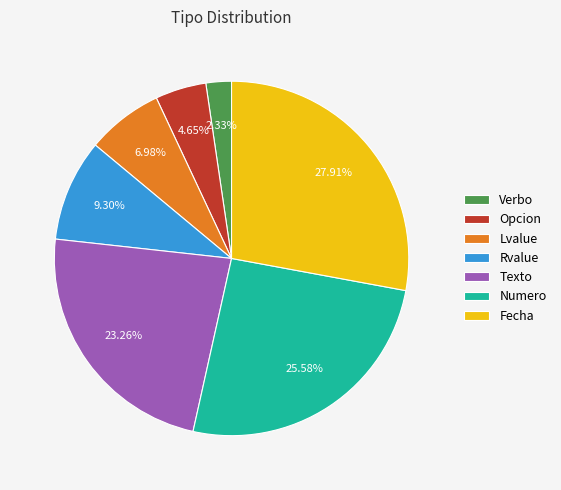

To the nearest percent, what is the difference between the Rvalue and Opcion slice percentages?

5%